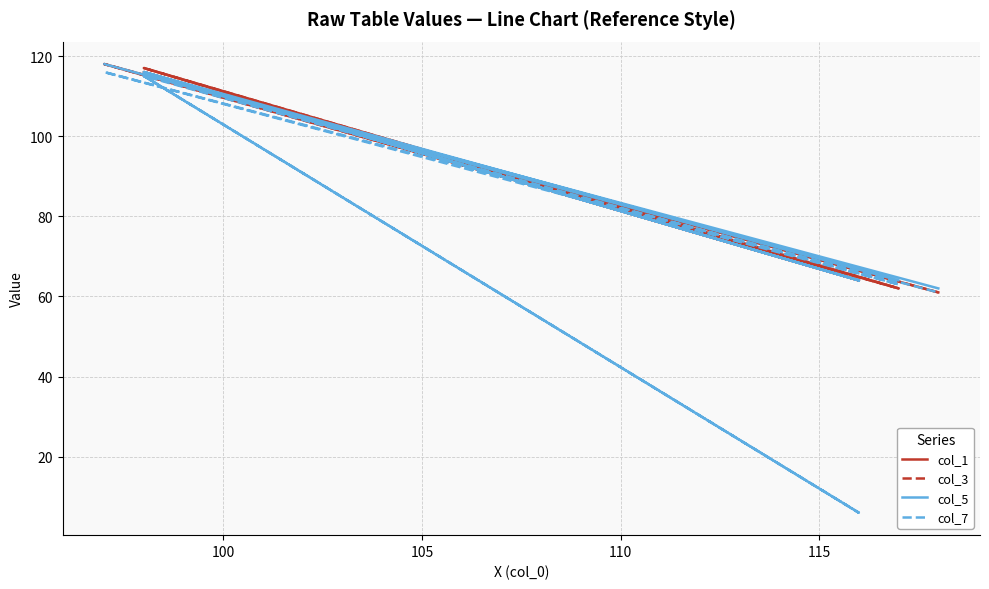

What position from the left is 110?

4